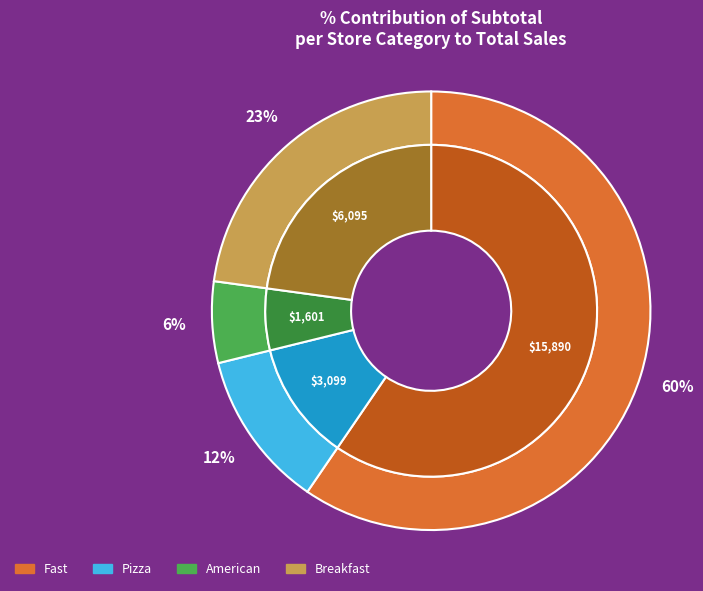

Is 1851 the majority of the pie?

No